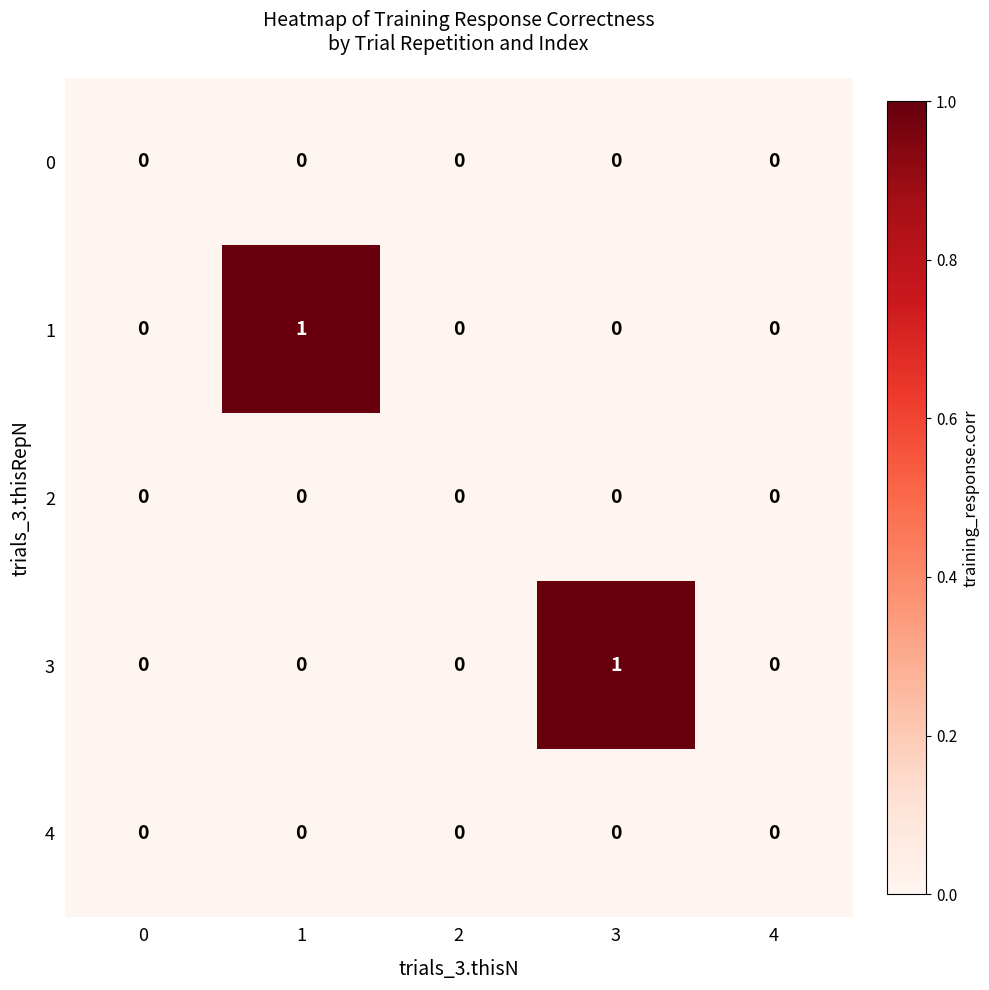

Reading left to right, extract all data points from this chart.

0: 0	0	0	0	0
1: 0	1	0	0	0
2: 0	0	0	0	0
3: 0	0	0	1	0
4: 0	0	0	0	0